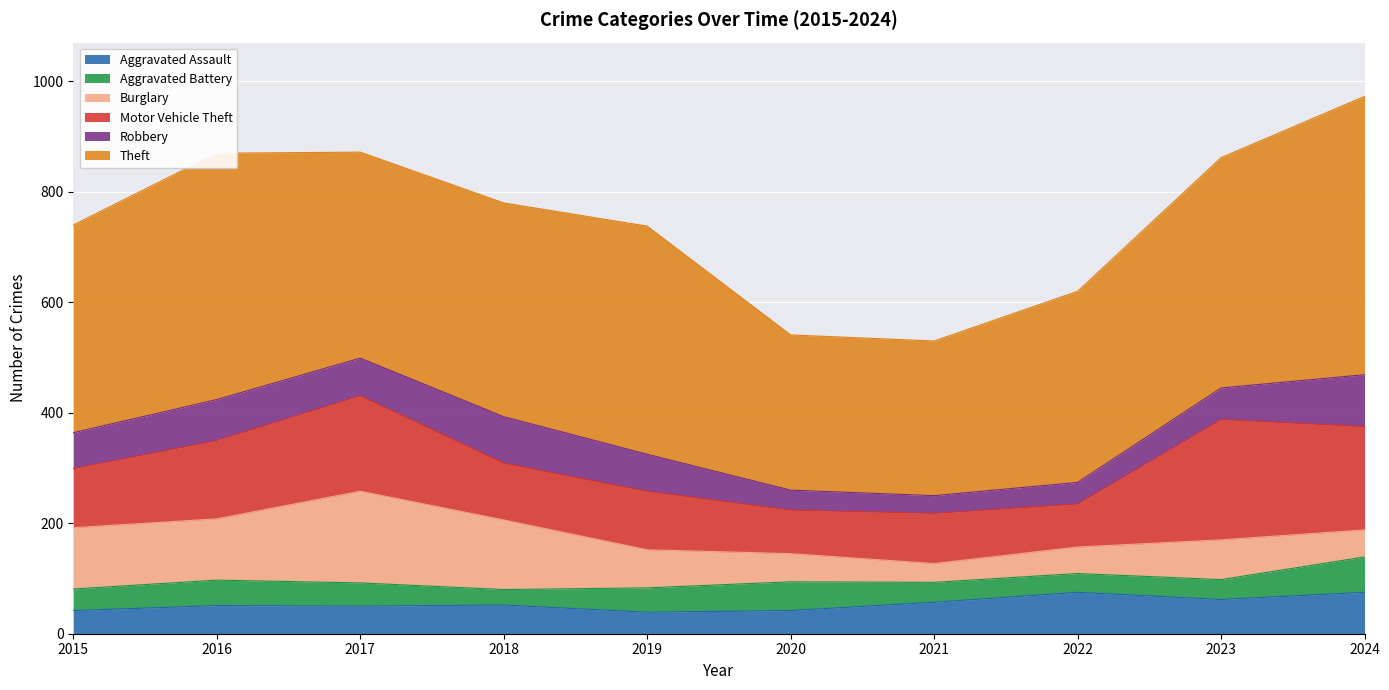

The value of Burglary at 2024 is 49. True or false?

True